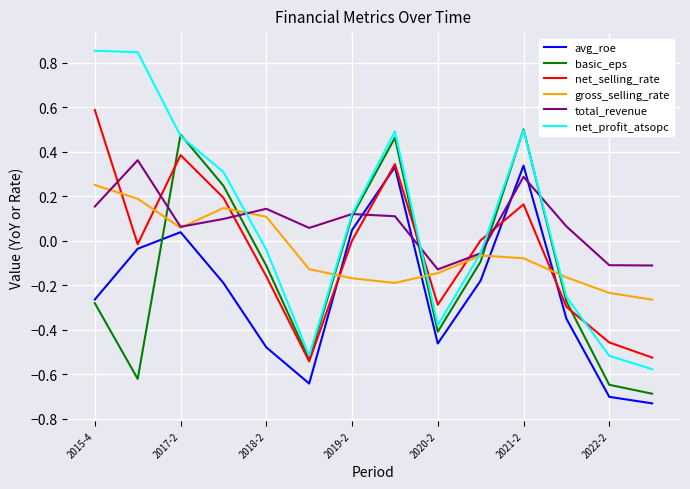

Which series has the largest range (max minus min)?

net_profit_atsopc